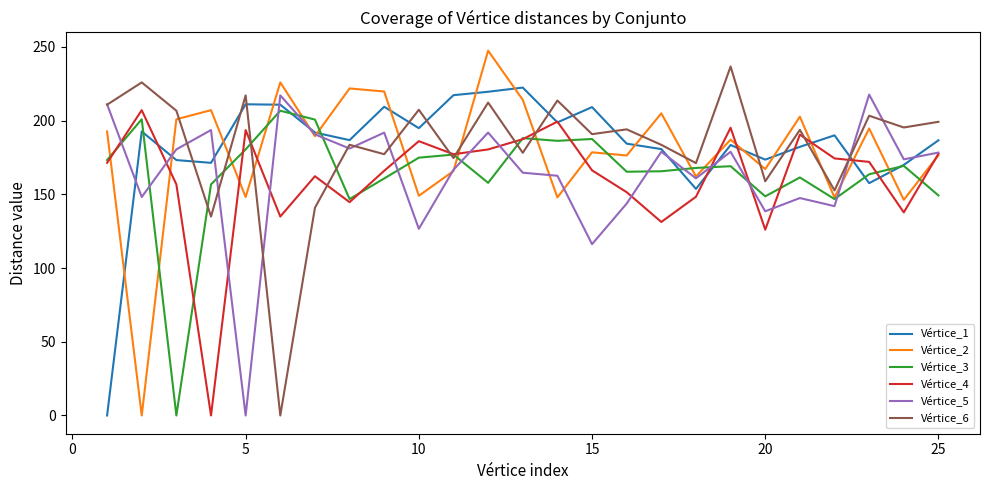

What is the maximum value shown in the chart?

247.4